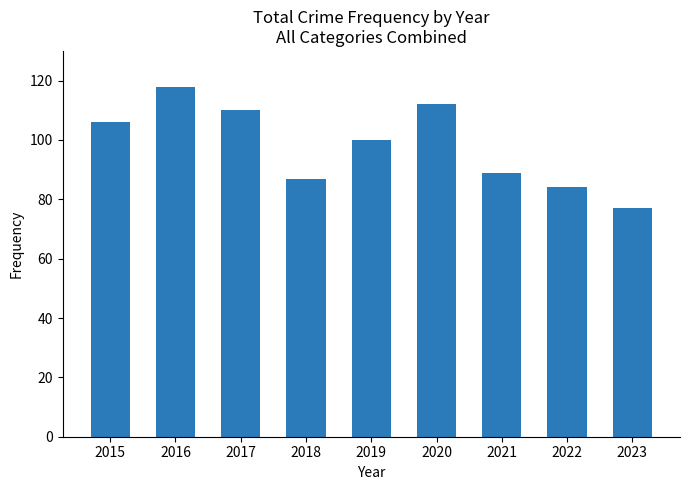

What is the minimum value shown in the chart?

77